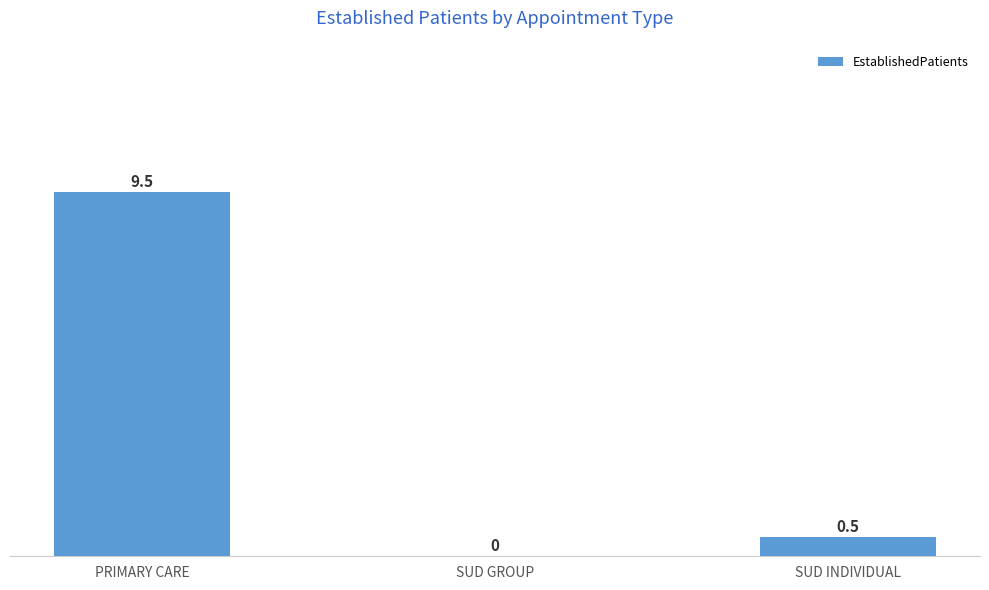

Count the number of values greater than 0.

2